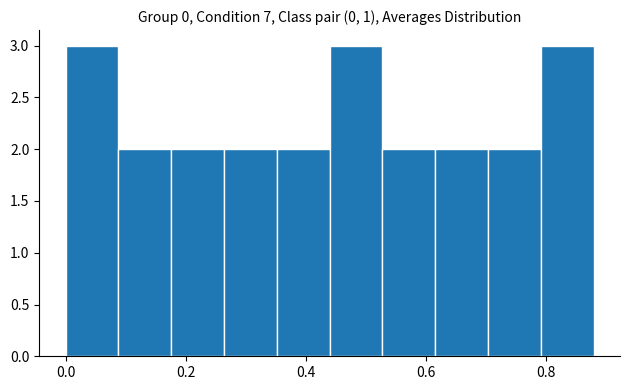

Reading left to right, transcribe this chart: for each bar, give the range it covers on the x-axis and its height. Neither the bar edges nor the heights are printed on the chart, so give them approximately, as read against the axes.

0.000 to 0.088: 3
0.088 to 0.176: 2
0.176 to 0.264: 2
0.264 to 0.352: 2
0.352 to 0.440: 2
0.440 to 0.528: 3
0.528 to 0.616: 2
0.616 to 0.704: 2
0.704 to 0.792: 2
0.792 to 0.880: 3